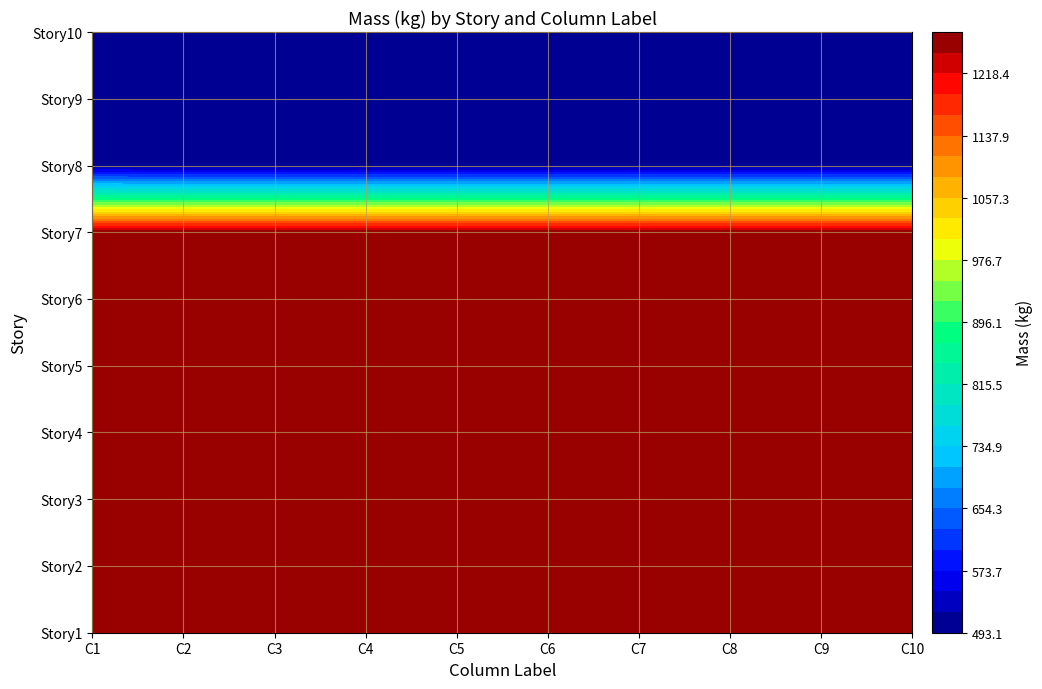

Where is Story3 nearest to the value 1262?

C1